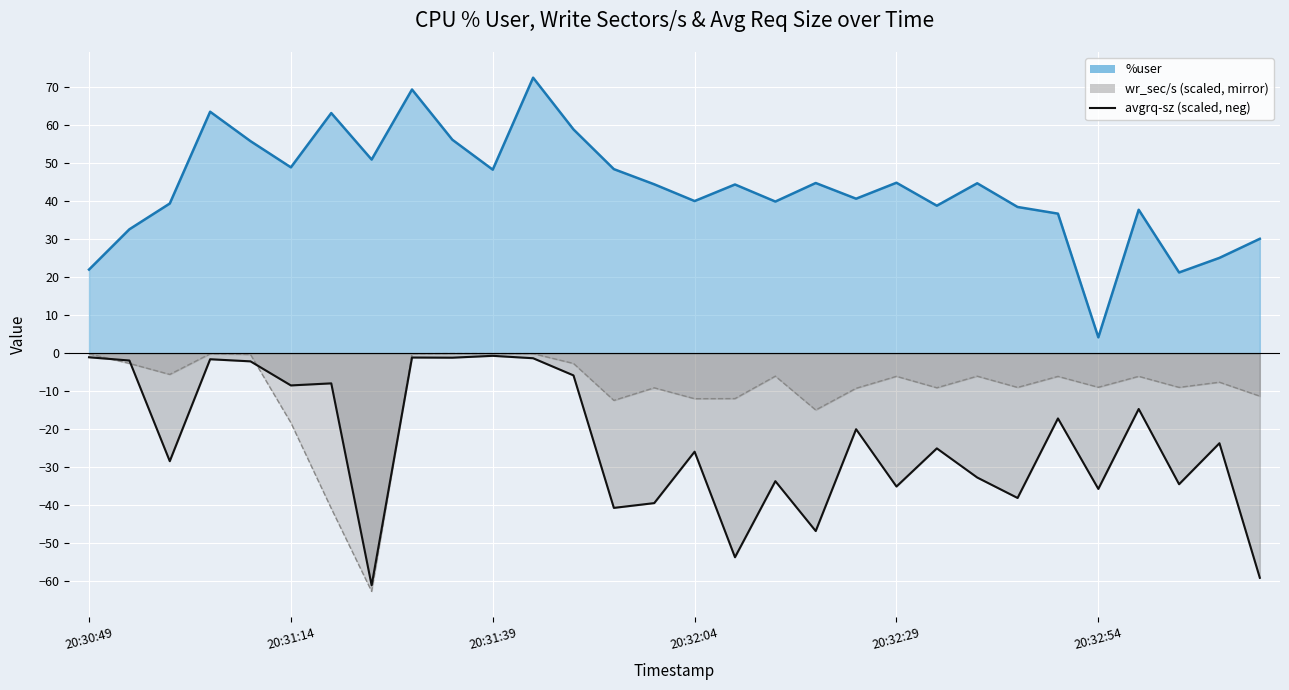

At which category is the sum across all series the highest?

11